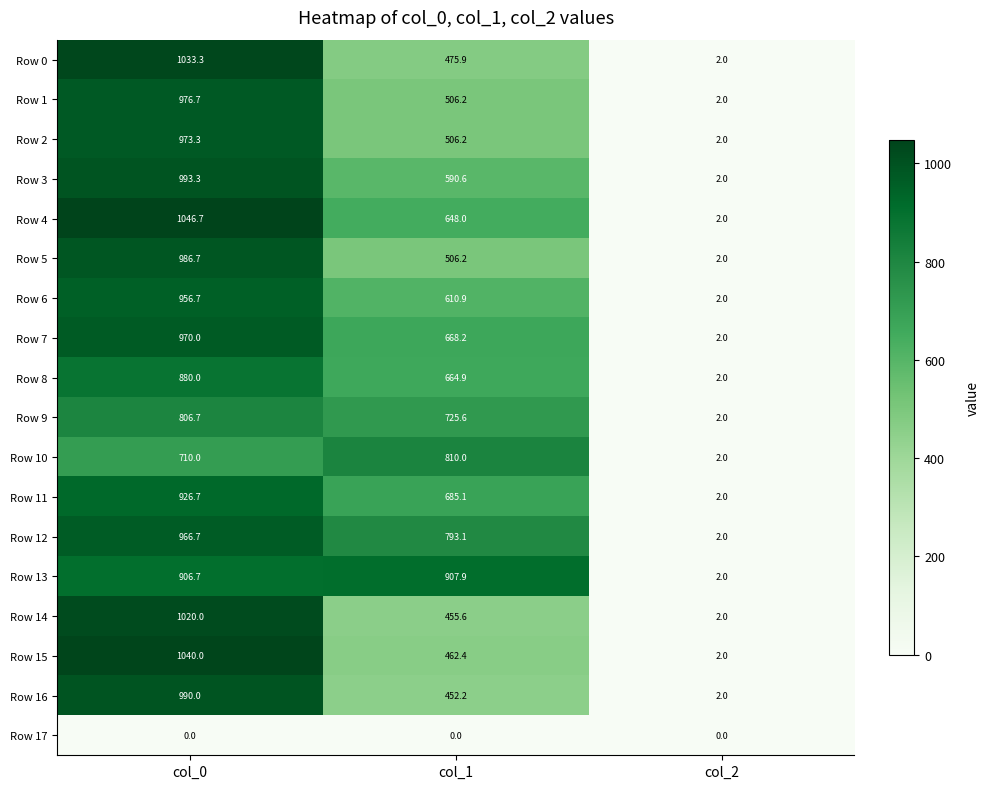

What is the difference between the maximum and minimum values in the Row 11 series?

924.7